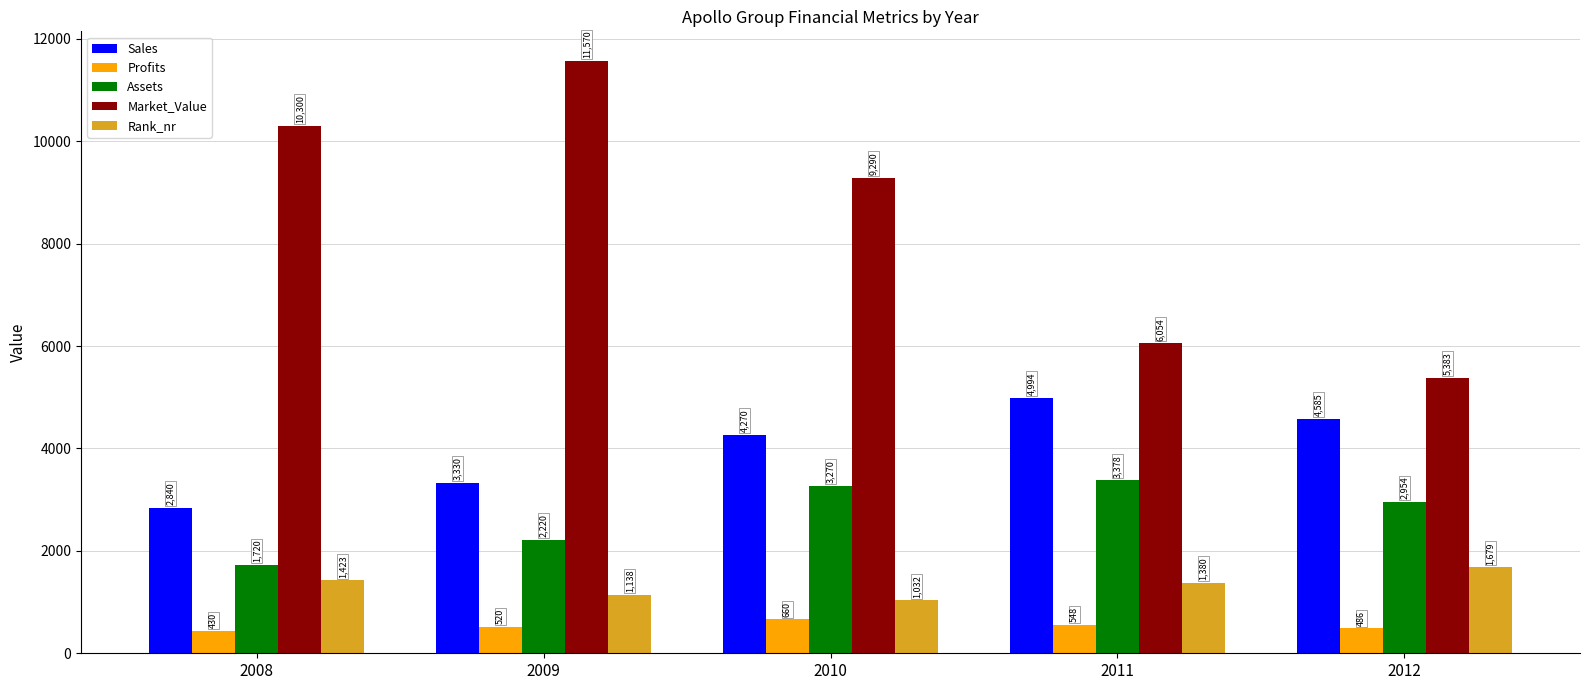

Which series has the largest range (max minus min)?

Market_Value